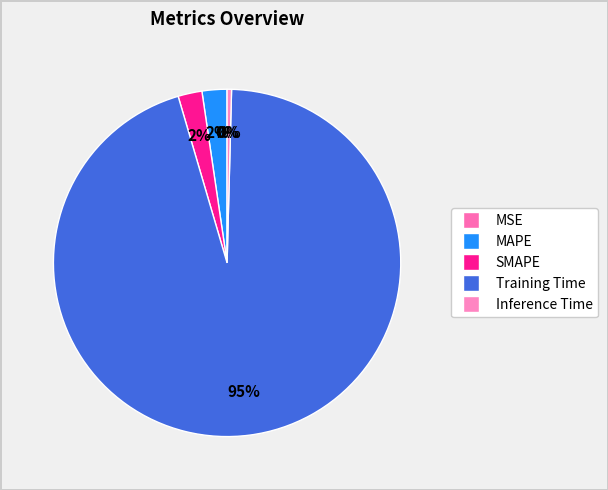

Which category has the smallest portion of the pie?

MSE